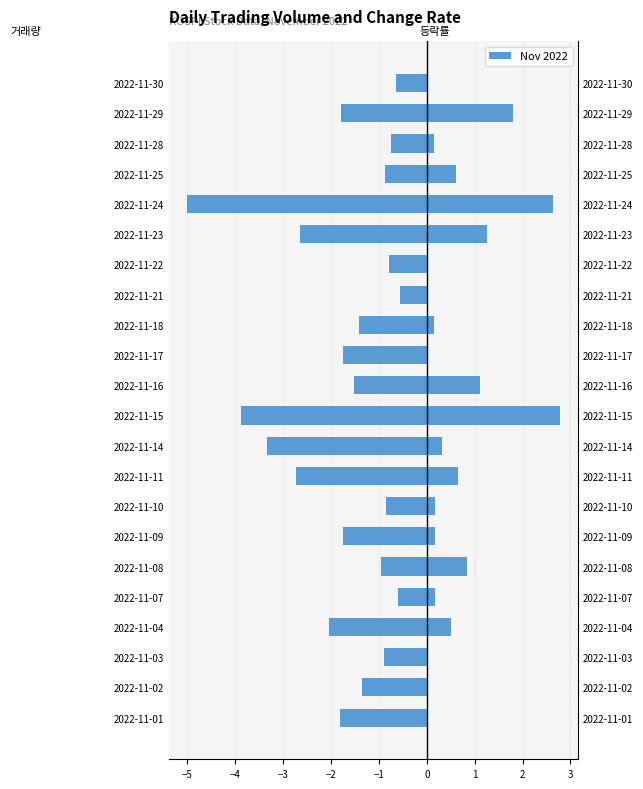

Is the value of 거래량 (normalized) at 2022-11-15 greater than the value of 등락률 (%) at 2022-11-03?

No